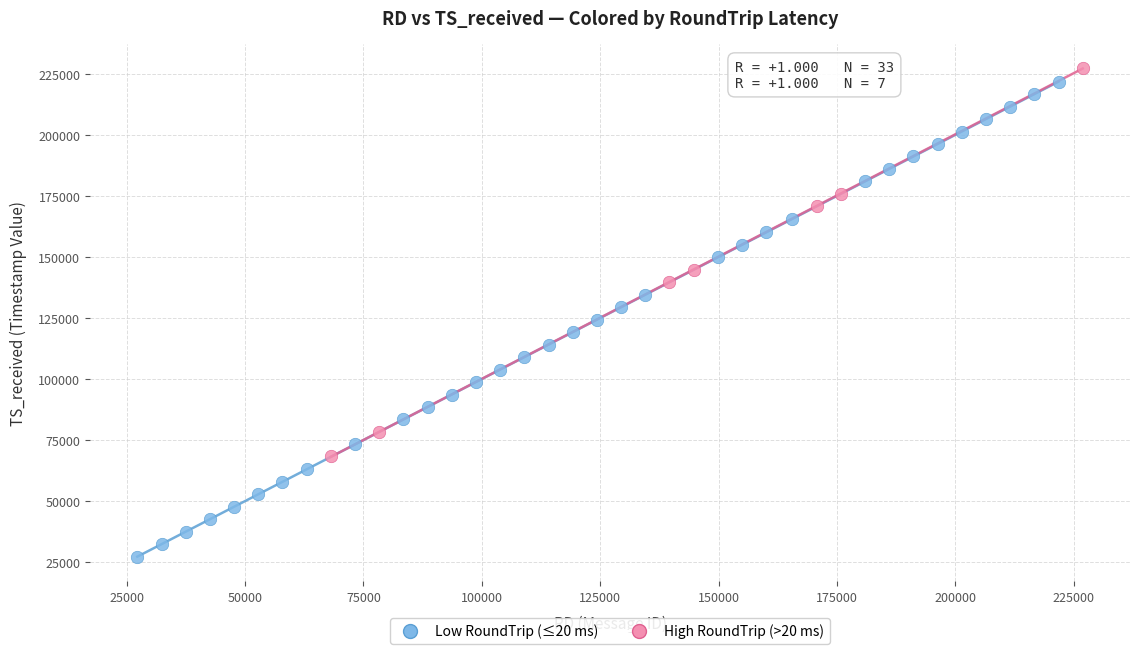

Which series reaches the minimum Y coordinate?

Low RoundTrip (≤20 ms)